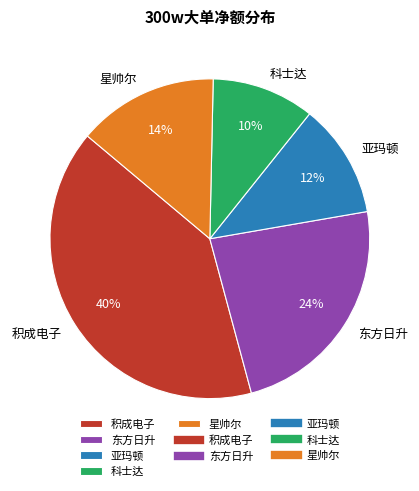

How many segments does this pie chart have?

5